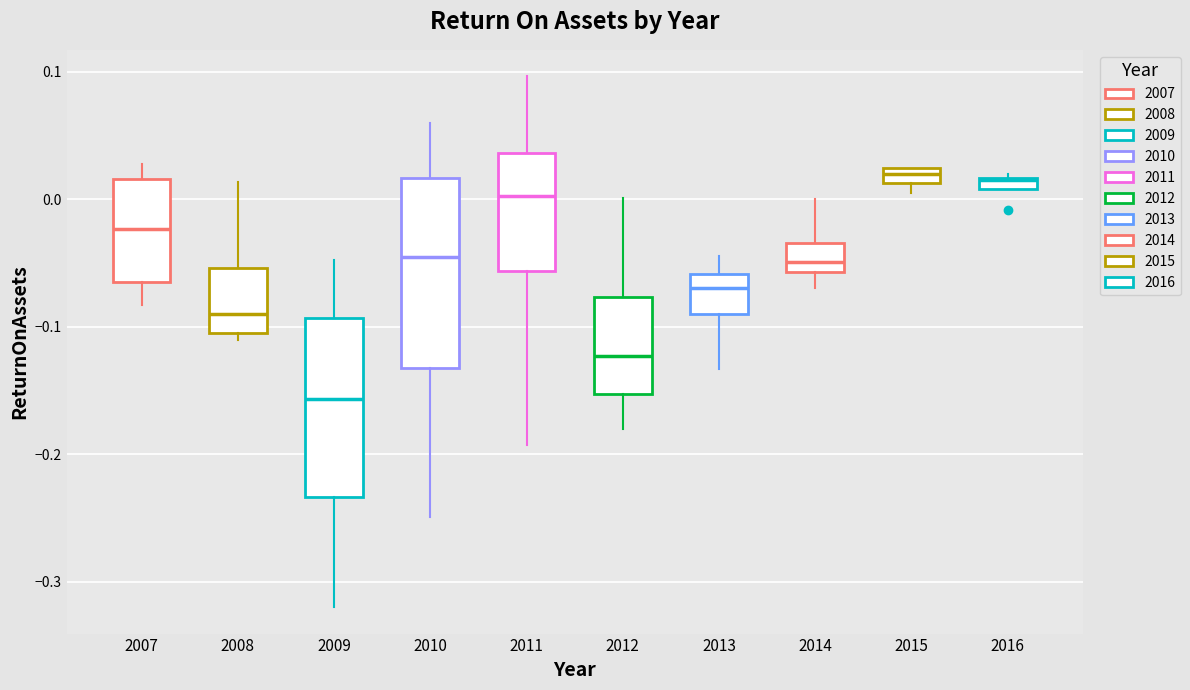

Where is the upper edge of the box at x = 2016 on the y-axis? The values are not printed on the chart, so give them approximately, as read against the axis.

0.02